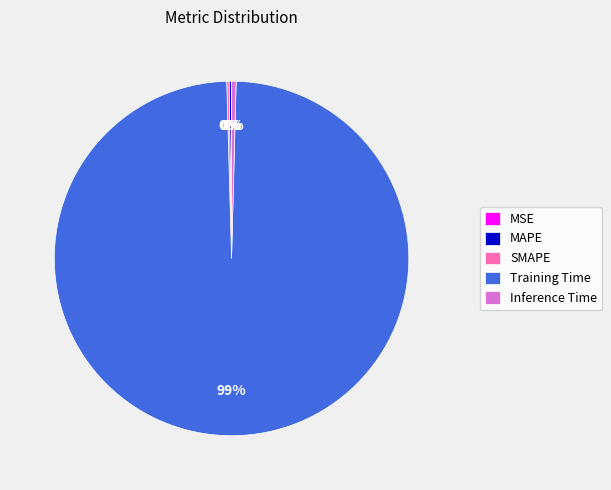

Does Training Time account for over 50% of the chart?

Yes